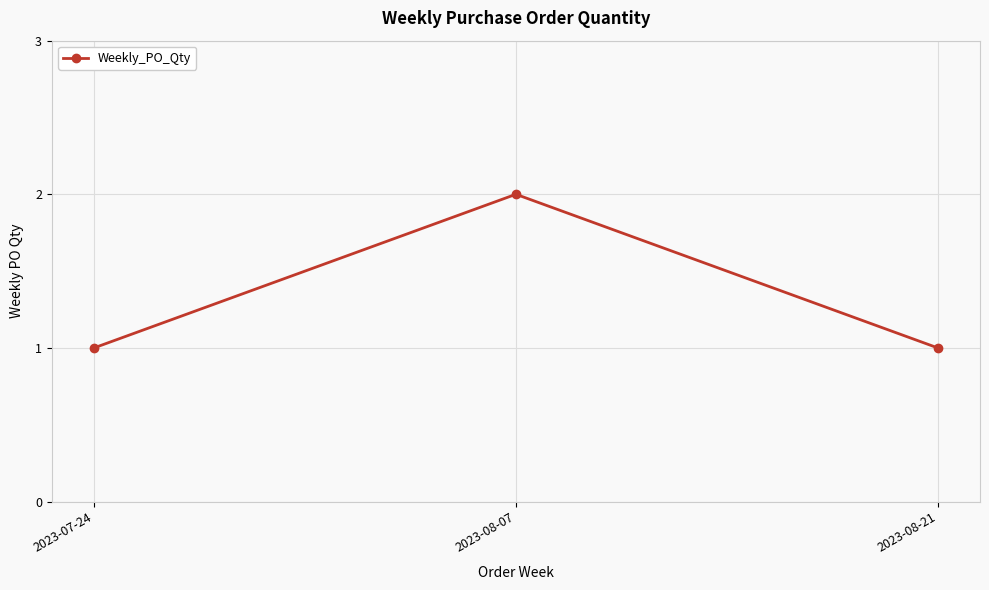

What is the sum of all values?

4